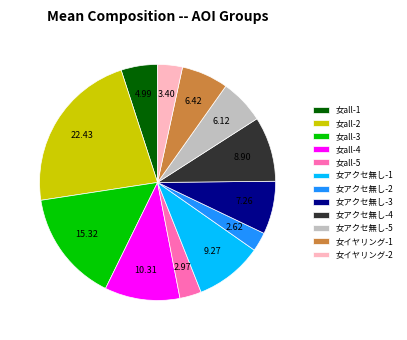

The 女all-4 slice represents 10% of the pie. True or false?

True